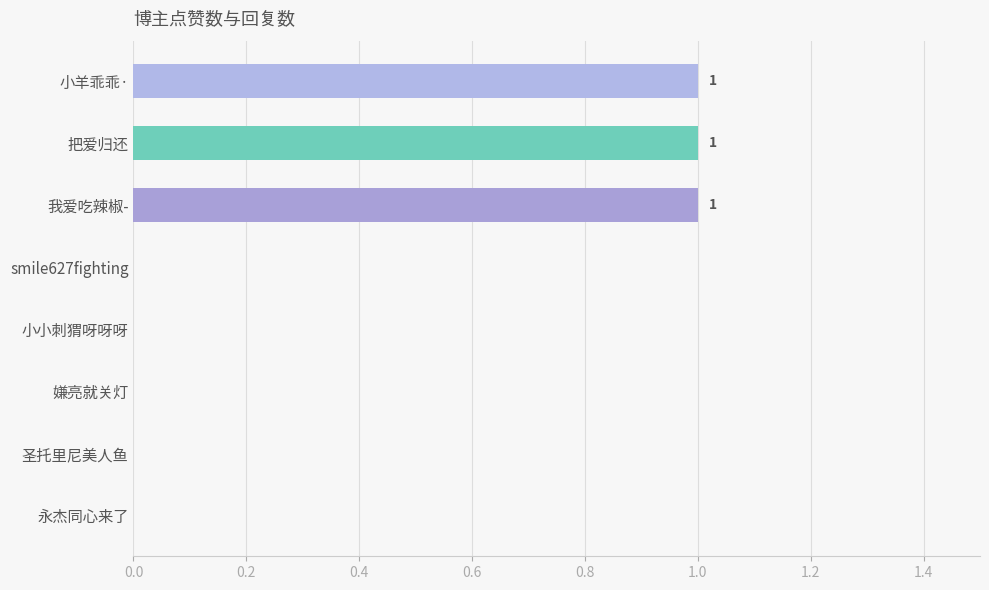

What is the sum of all values?

3